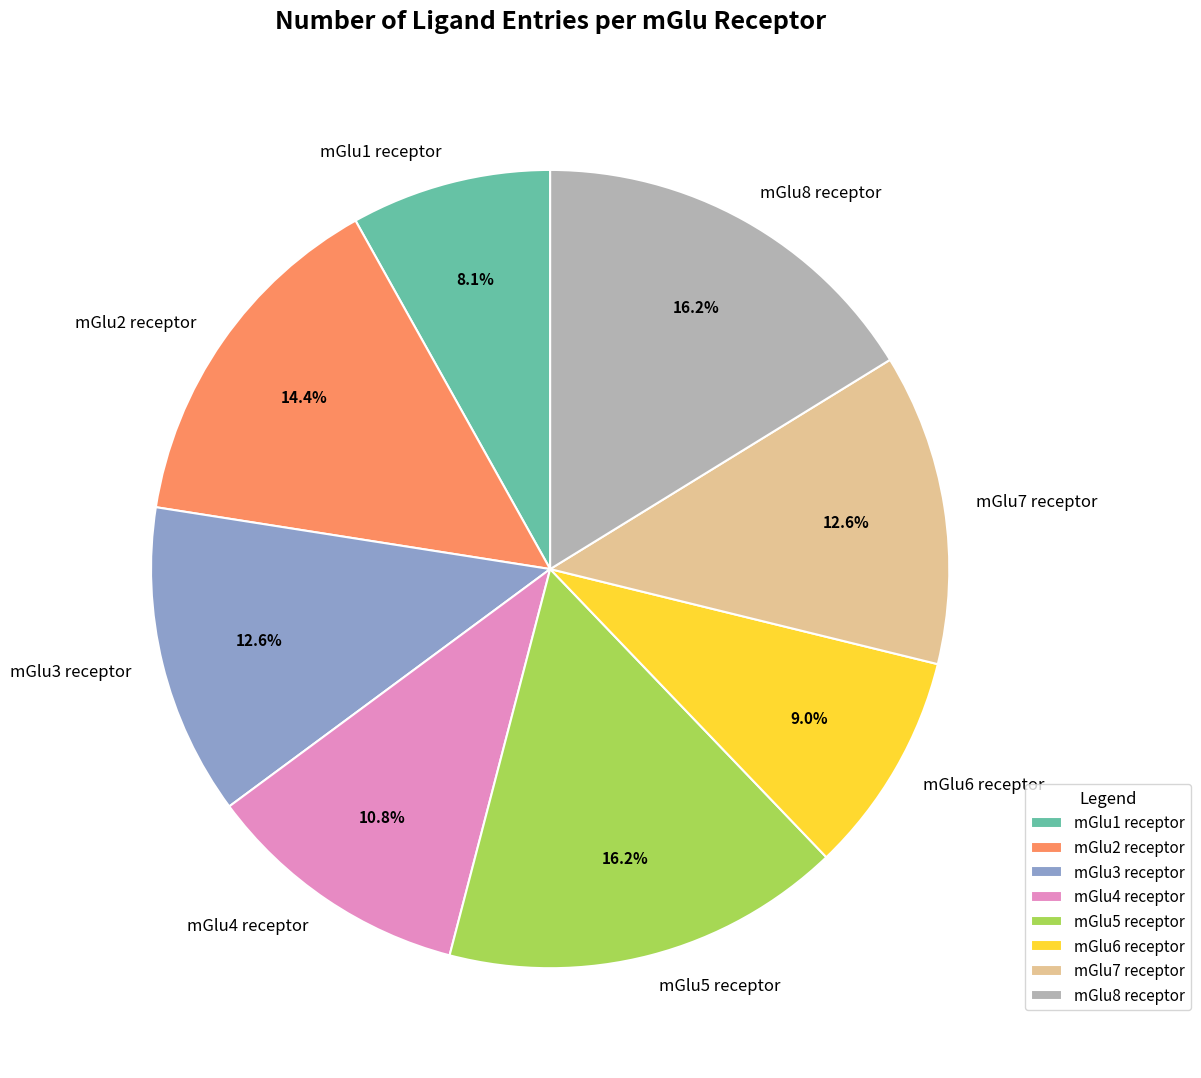

What is the smallest slice in the pie chart?

mGlu1 receptor